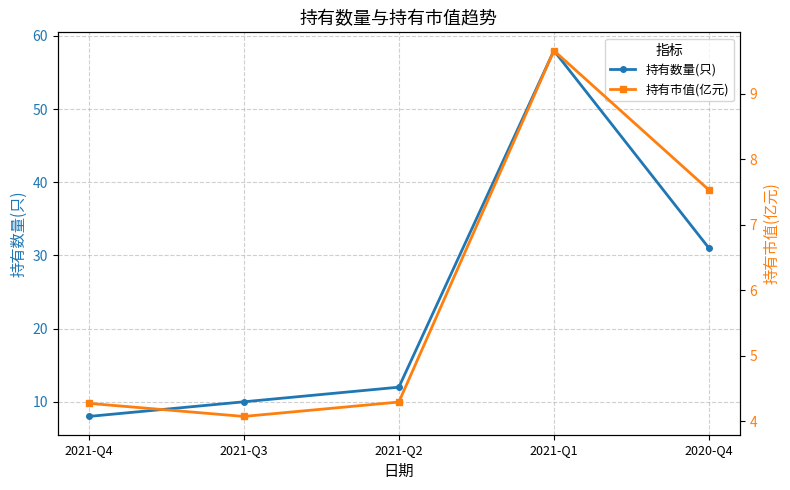

Which series changed the most between 2021-Q4 and 2021-Q1?

持有数量(只)